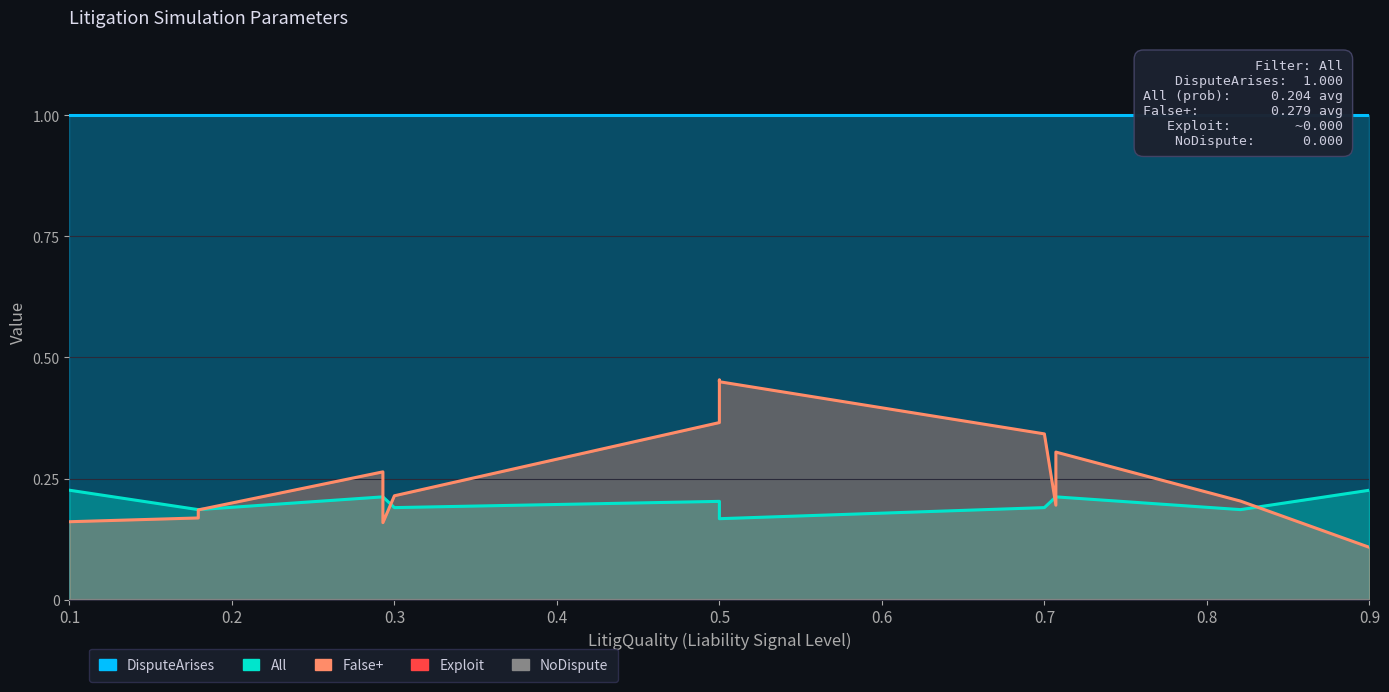

True or false: Exploit and Seconds cross at least once.

False